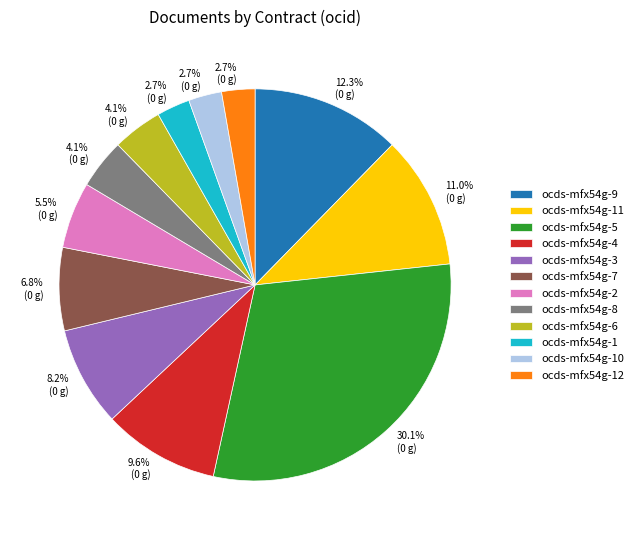

Approximately how many times larger is the value at ocds-mfx54g-3 compared to ocds-mfx54g-1?

3.0